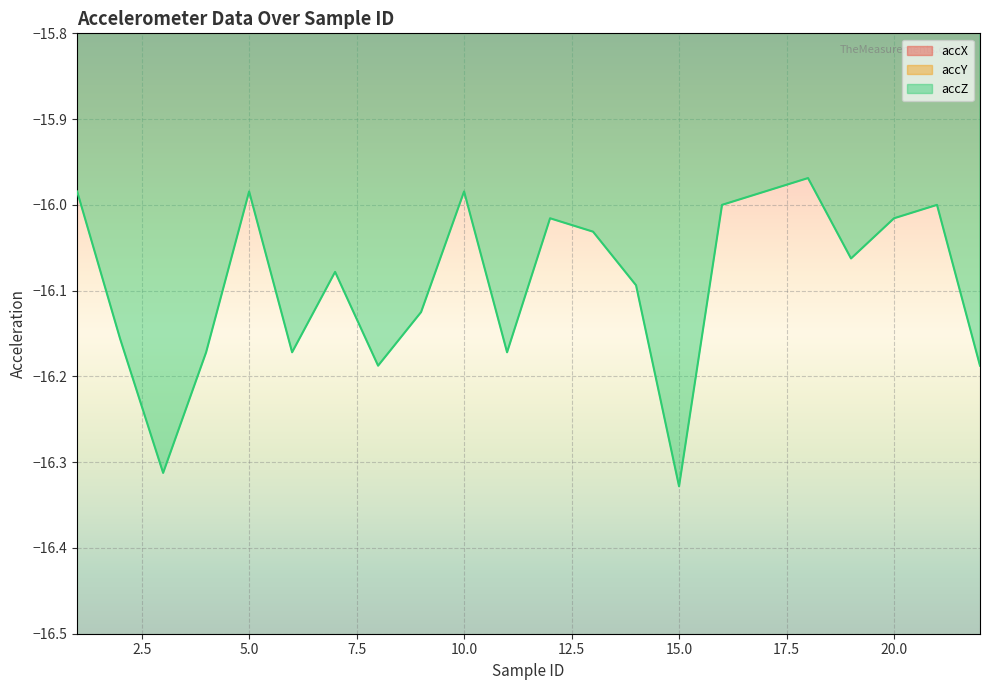

What is the highest value of the accZ series?

-16.0